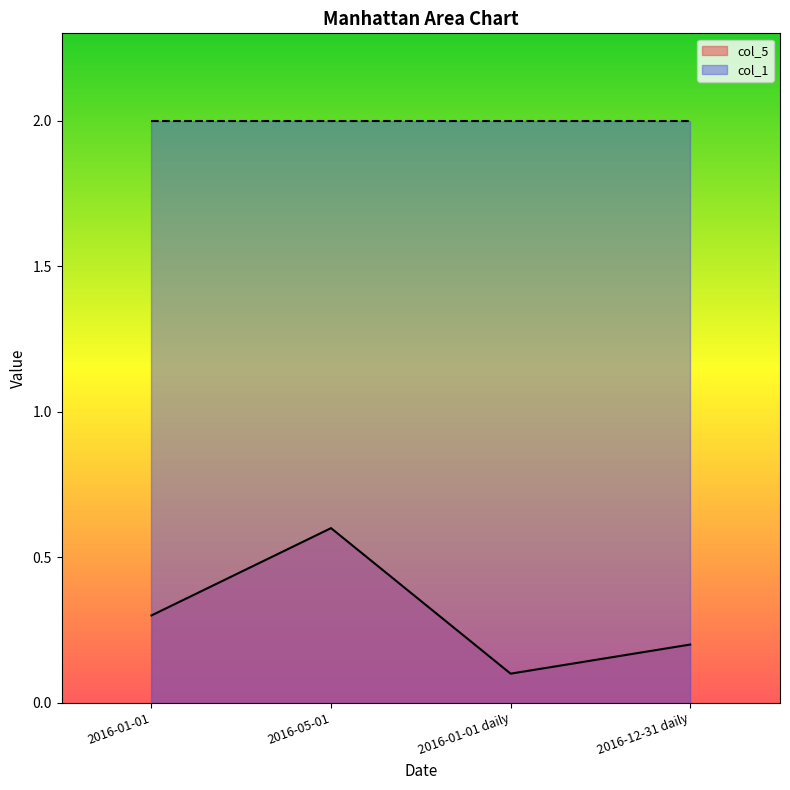

Which category has the lowest value across all series?

2016-01-01 daily